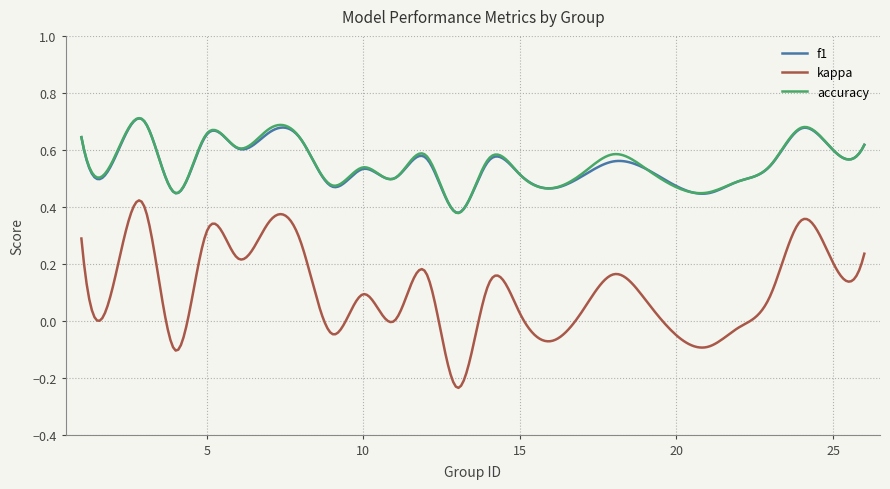

Which series has the largest range (max minus min)?

kappa